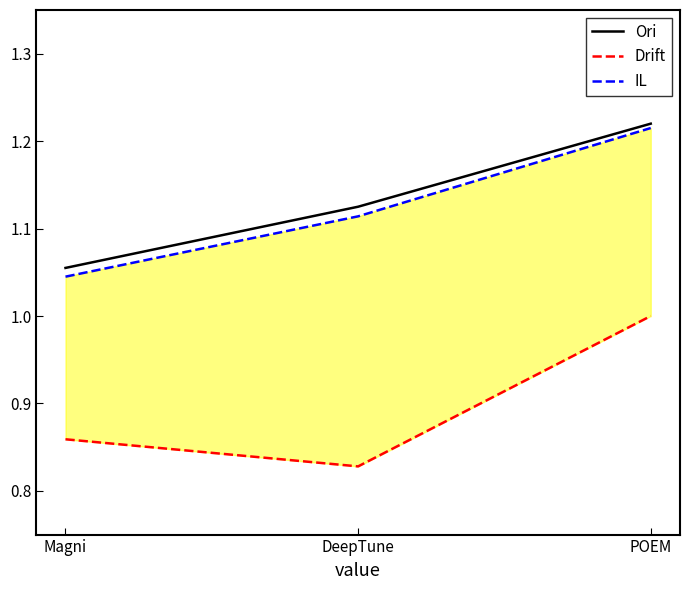

What are all the series names shown in the legend?

Ori, Drift, IL